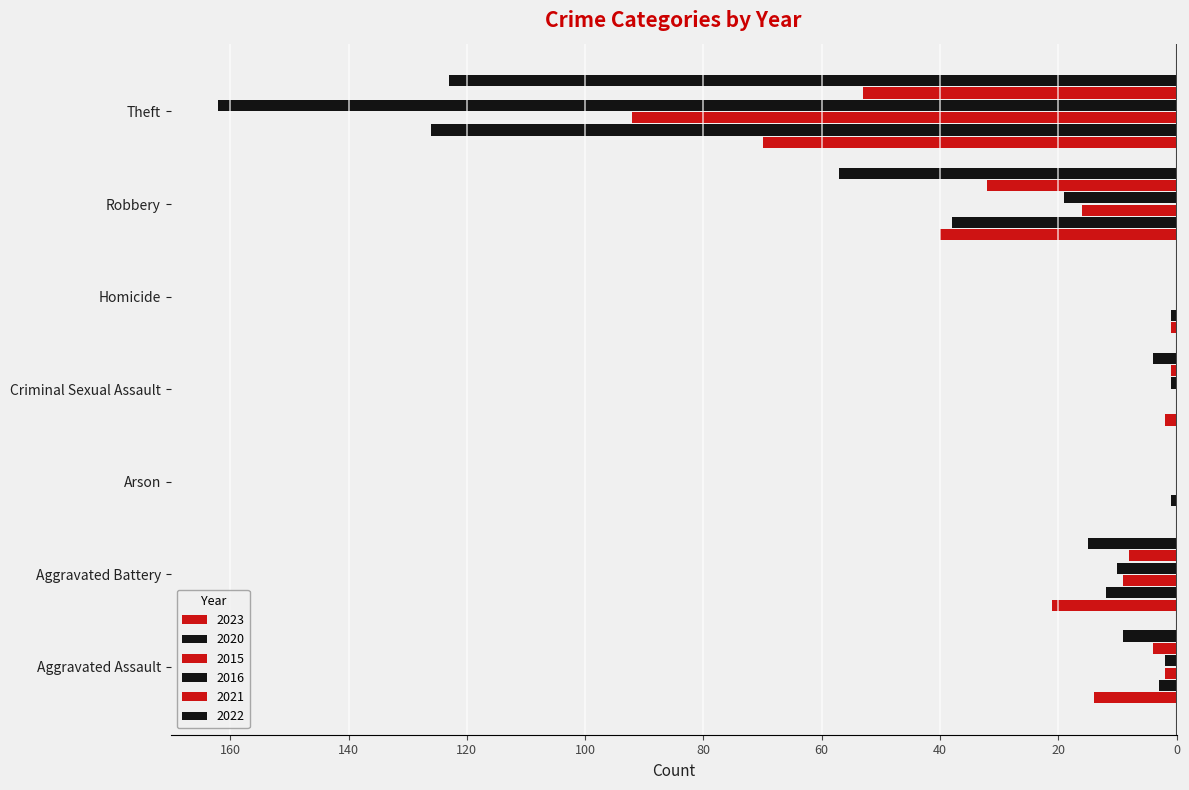

What position from the right is Theft?

1